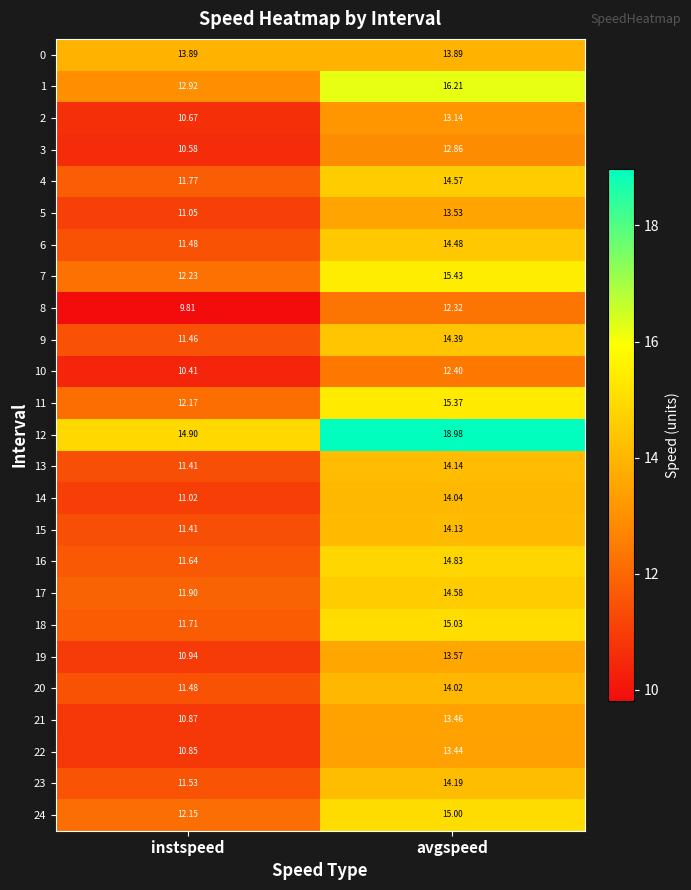

At which category is the sum across all series the highest?

avgspeed